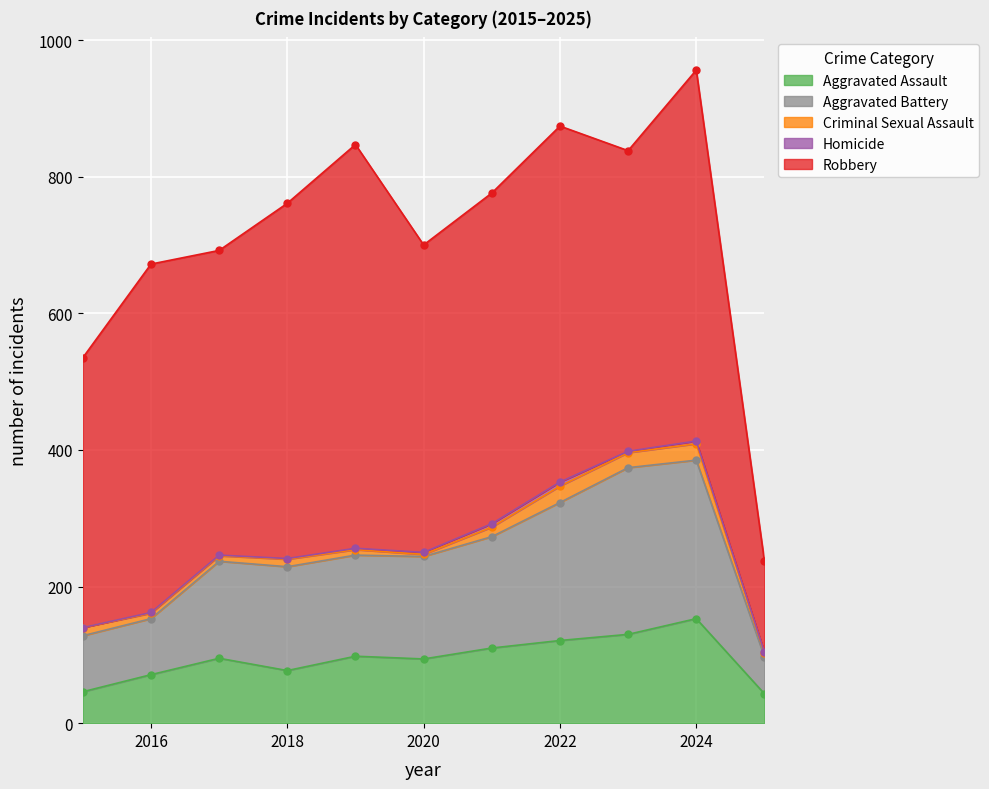

Reading left to right, transcribe all the data shown in this chart.

Aggravated Assault: 2015=46	2016=71	2017=95	2018=77	2019=98	2020=94	2021=110	2022=121	2023=130	2024=153	2025=43
Aggravated Battery: 2015=82	2016=82	2017=142	2018=152	2019=148	2020=150	2021=163	2022=202	2023=244	2024=232	2025=54
Criminal Sexual Assault: 2015=12	2016=8	2017=8	2018=11	2019=8	2020=3	2021=14	2022=24	2023=22	2024=24	2025=6
Homicide: 2015=0	2016=1	2017=1	2018=1	2019=2	2020=3	2021=5	2022=6	2023=2	2024=4	2025=1
Robbery: 2015=395	2016=510	2017=446	2018=520	2019=591	2020=450	2021=484	2022=521	2023=440	2024=543	2025=133